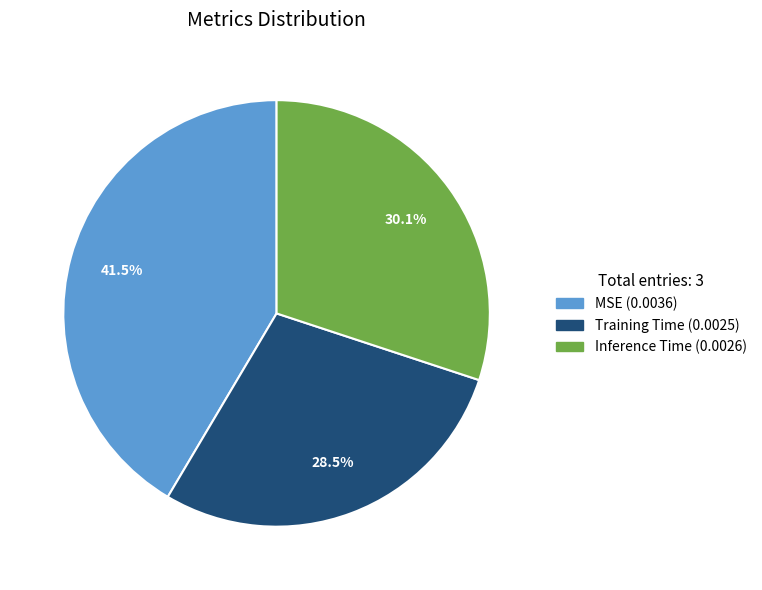

Which slice is the largest?

MSE